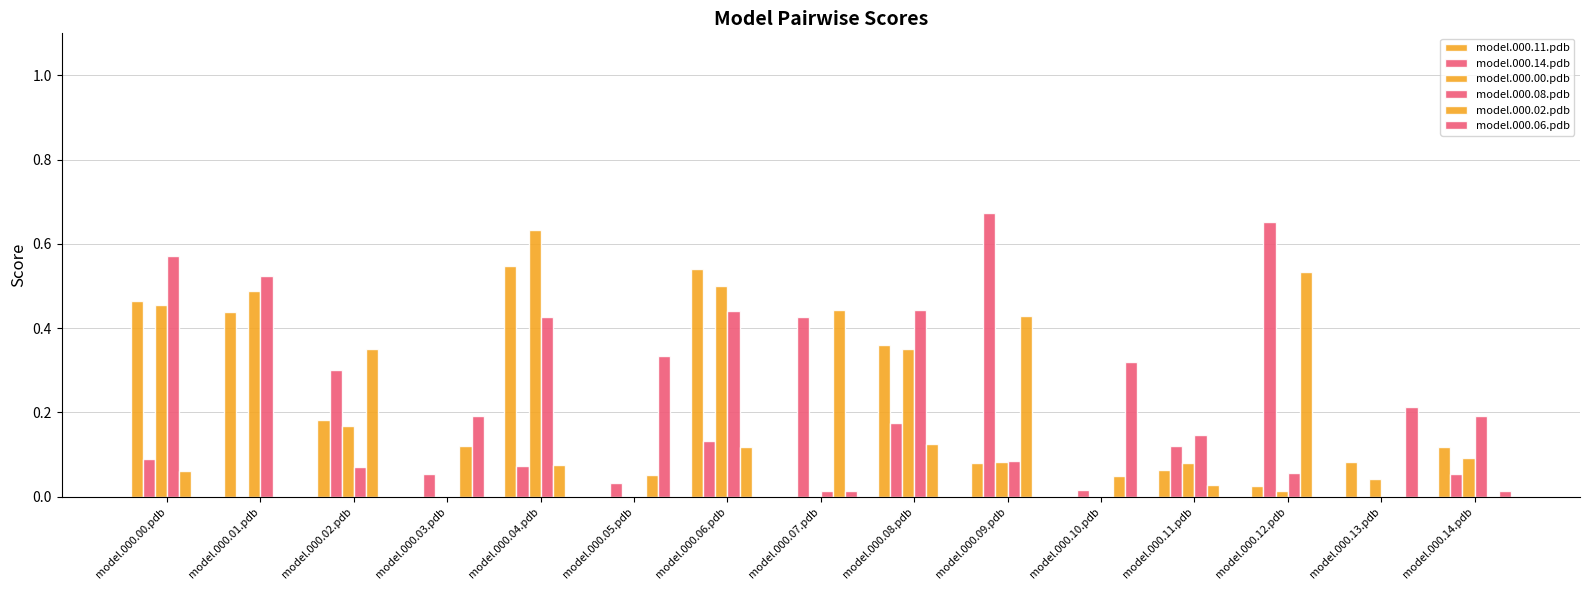

Count the number of categories in the chart.

15